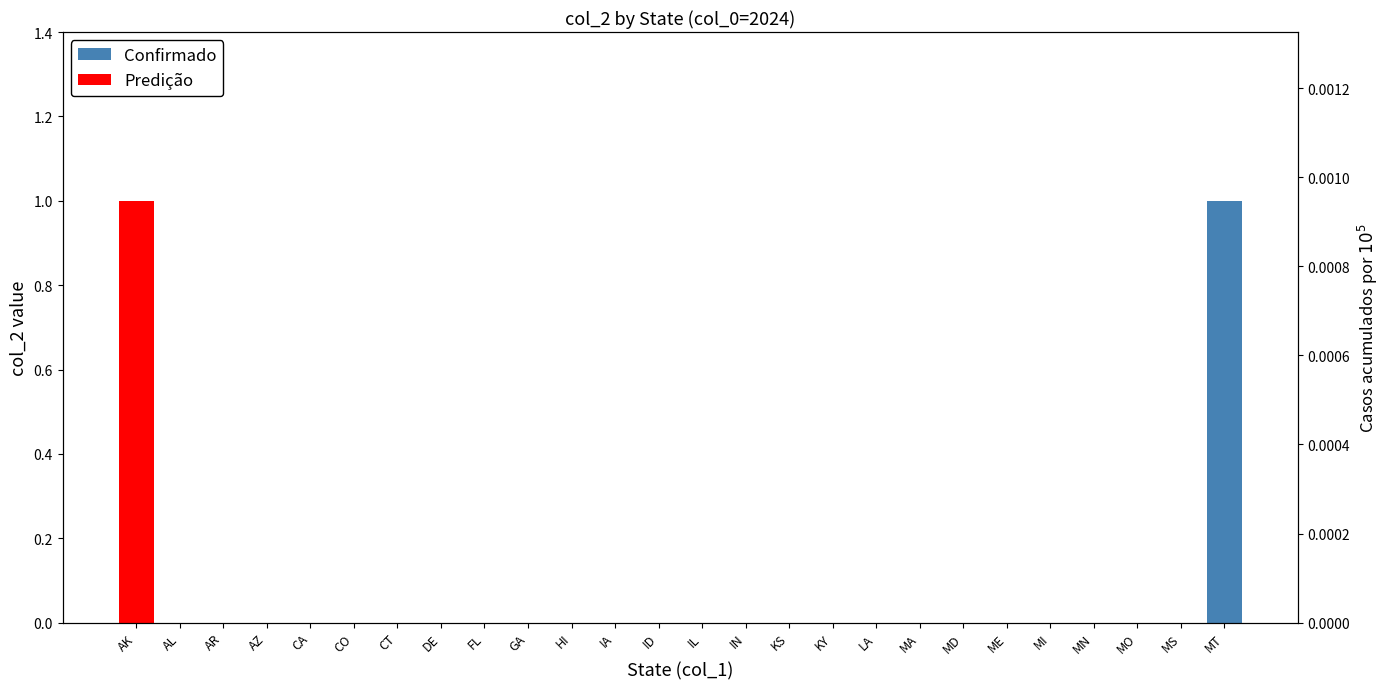

How many values in Predição are above zero?

1